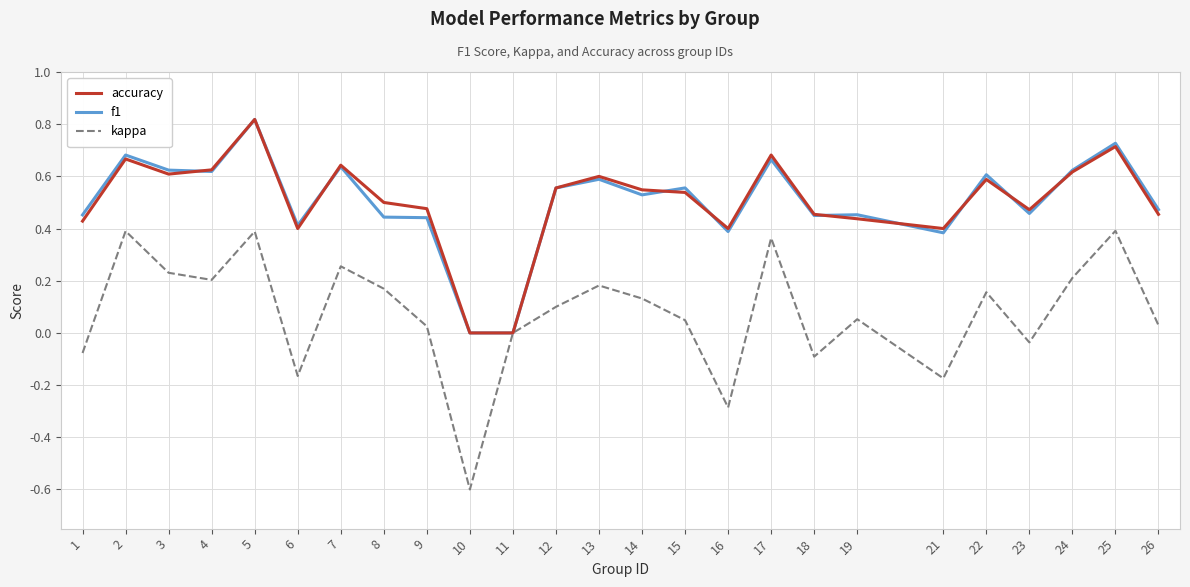

Where is the first local minimum for accuracy?

3